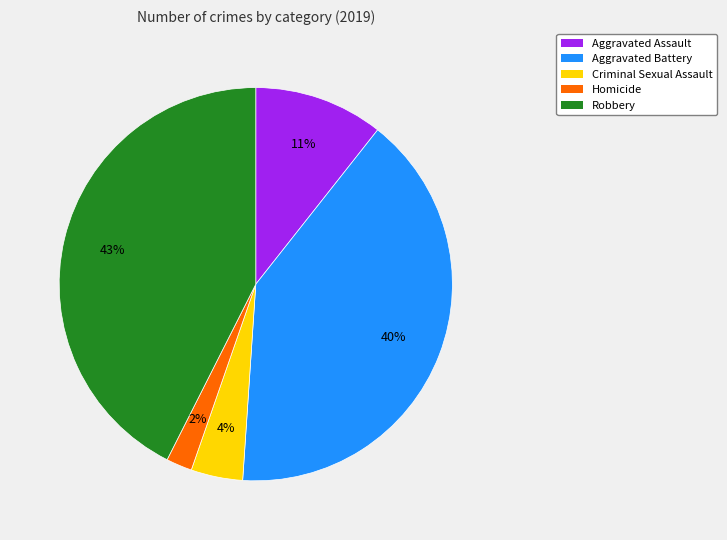

To the nearest percent, what is the average slice percentage?

20%